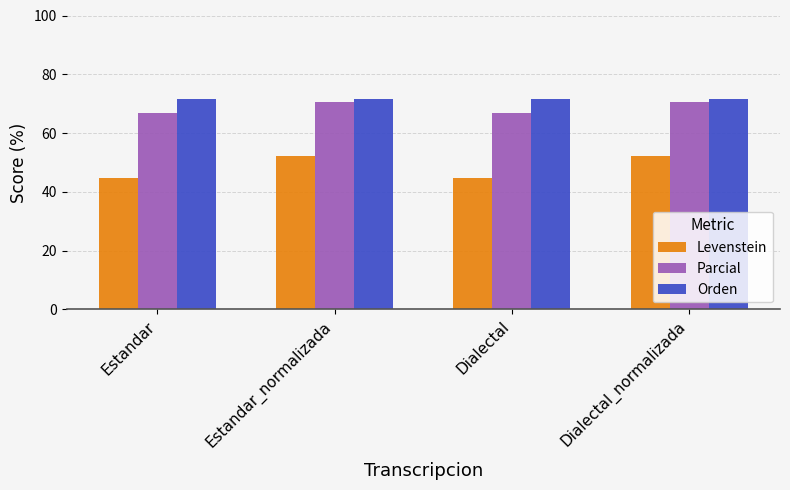

How many groups of bars are there?

4